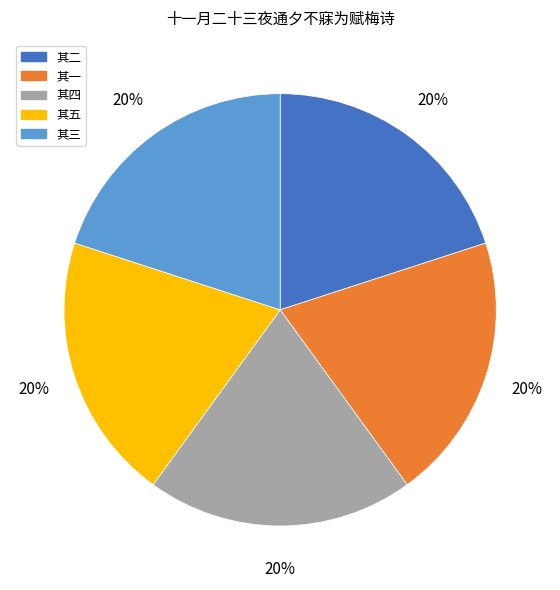

To the nearest percent, what percentage of the pie is 其三?

20%